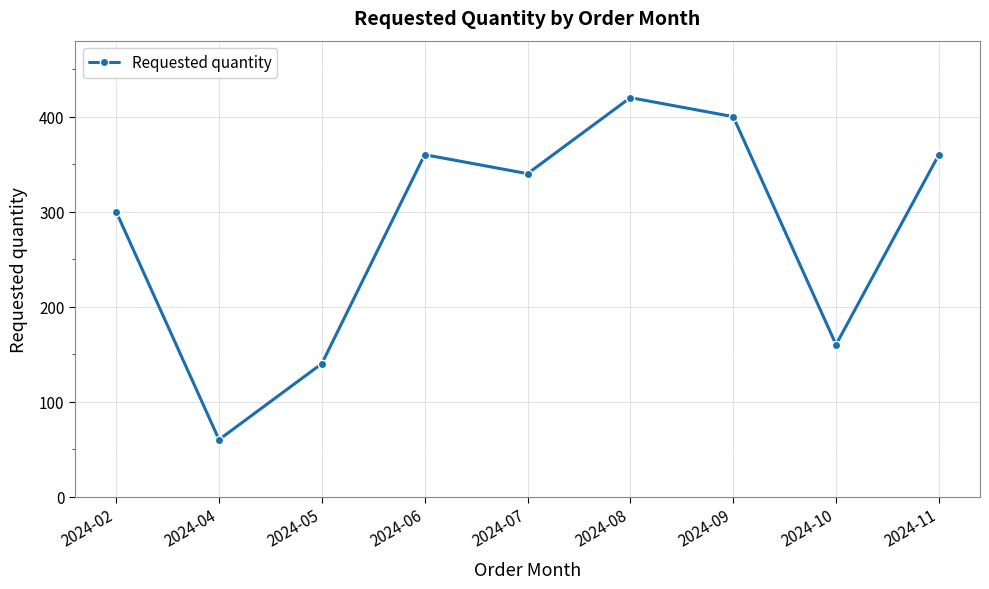

What is the difference between the values at 2024-08 and 2024-02?

120